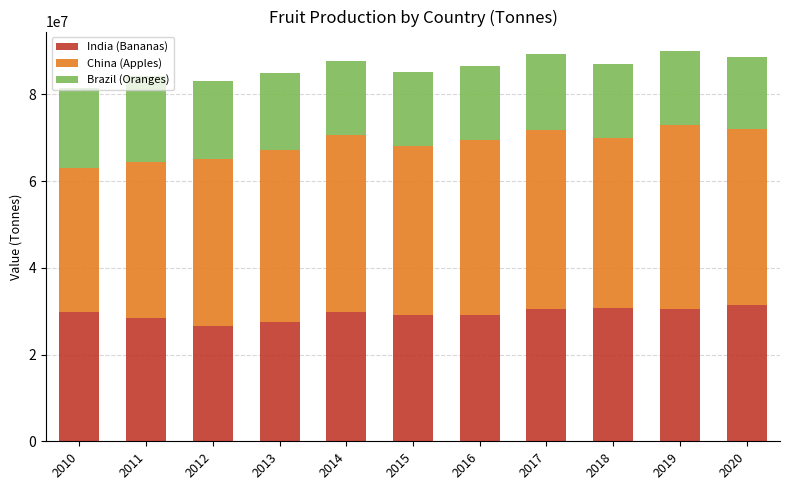

What is the maximum value for India (Bananas)?

31504000